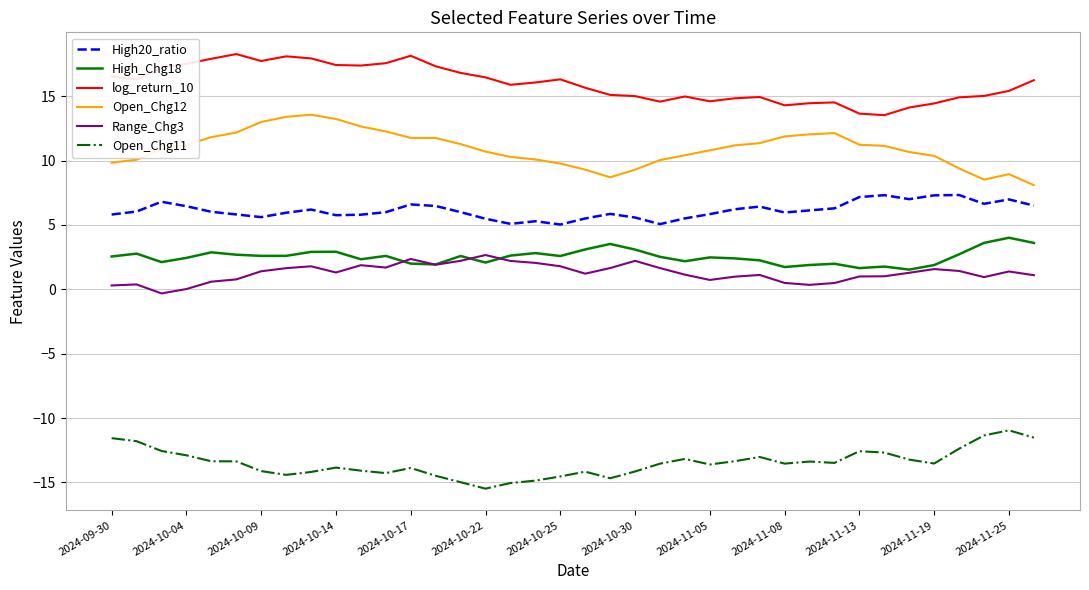

What is the highest value of the High20_ratio series?

7.3